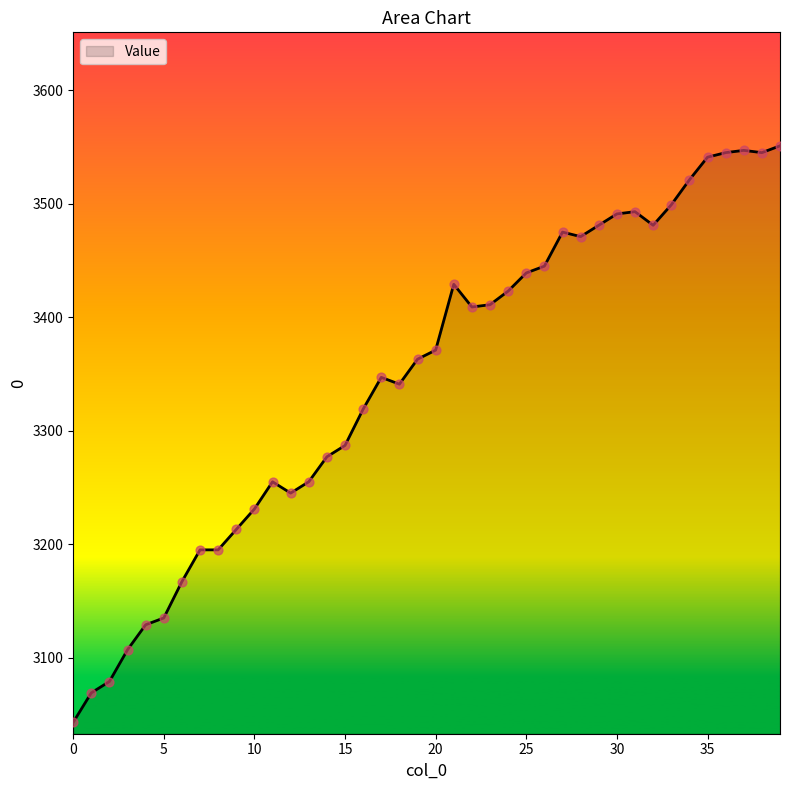

What is the smallest value displayed?

3043